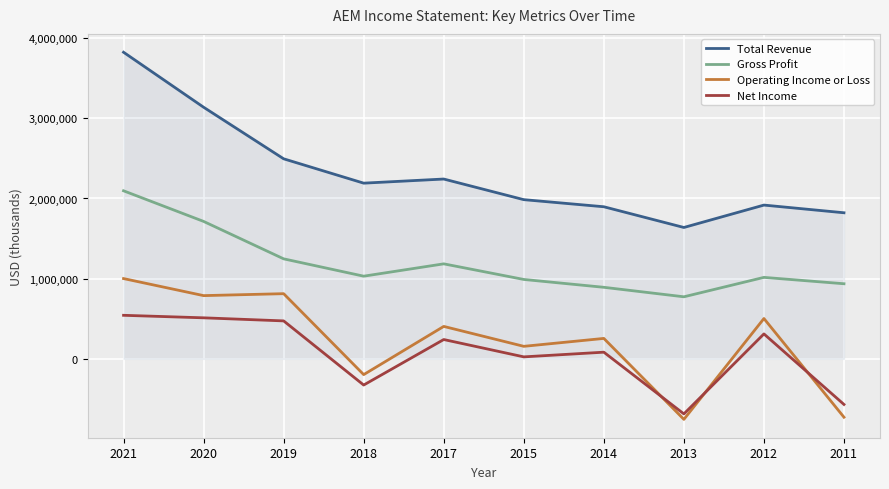

What are all the series names shown in the legend?

Total Revenue, Gross Profit, Operating Income or Loss, Net Income